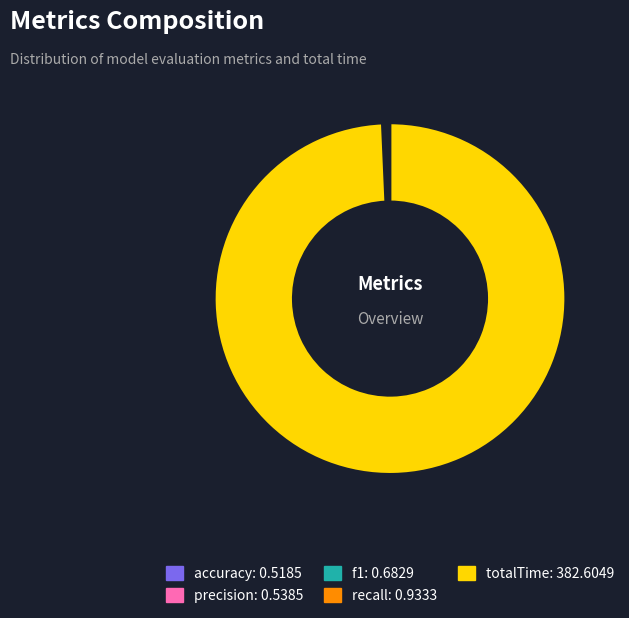

Which category has the biggest portion of the pie?

totalTime